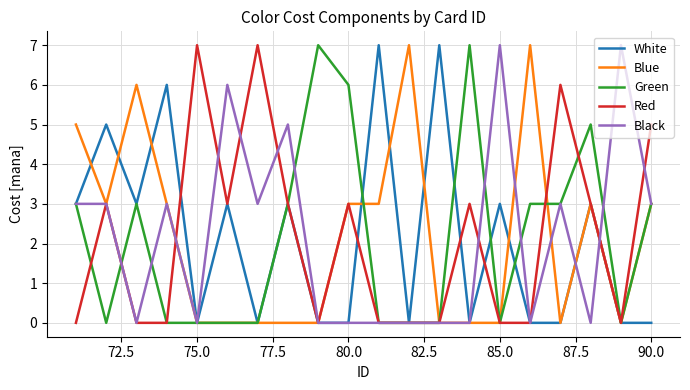

Does the chart display data point markers on the line(s)?

No